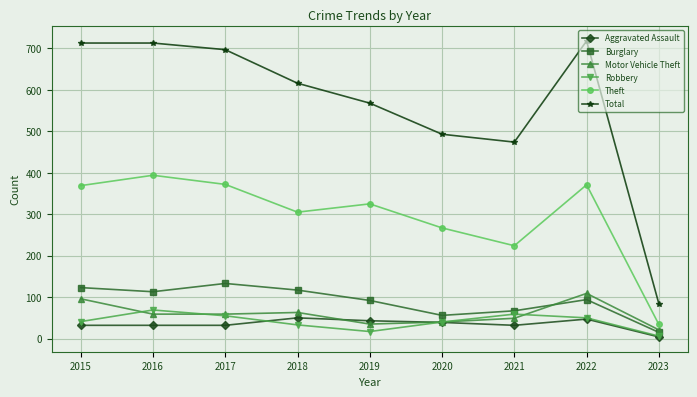

True or false: Aggravated Assault and Burglary intersect in this chart.

False